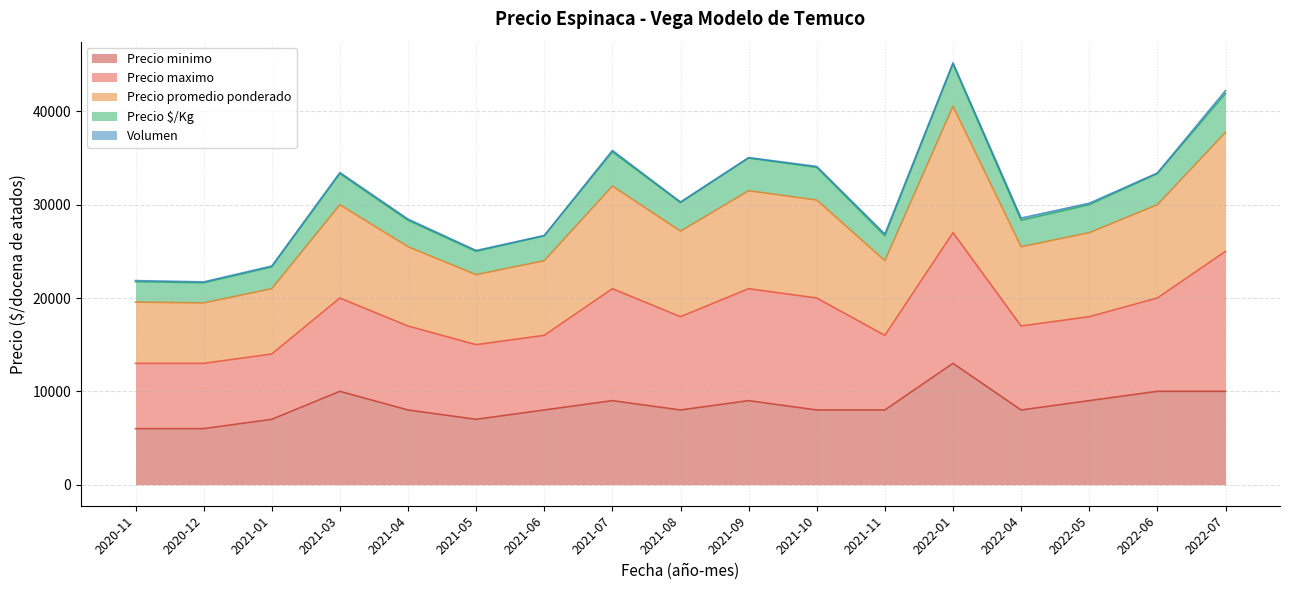

What is the average value of the Precio minimo series?

8471